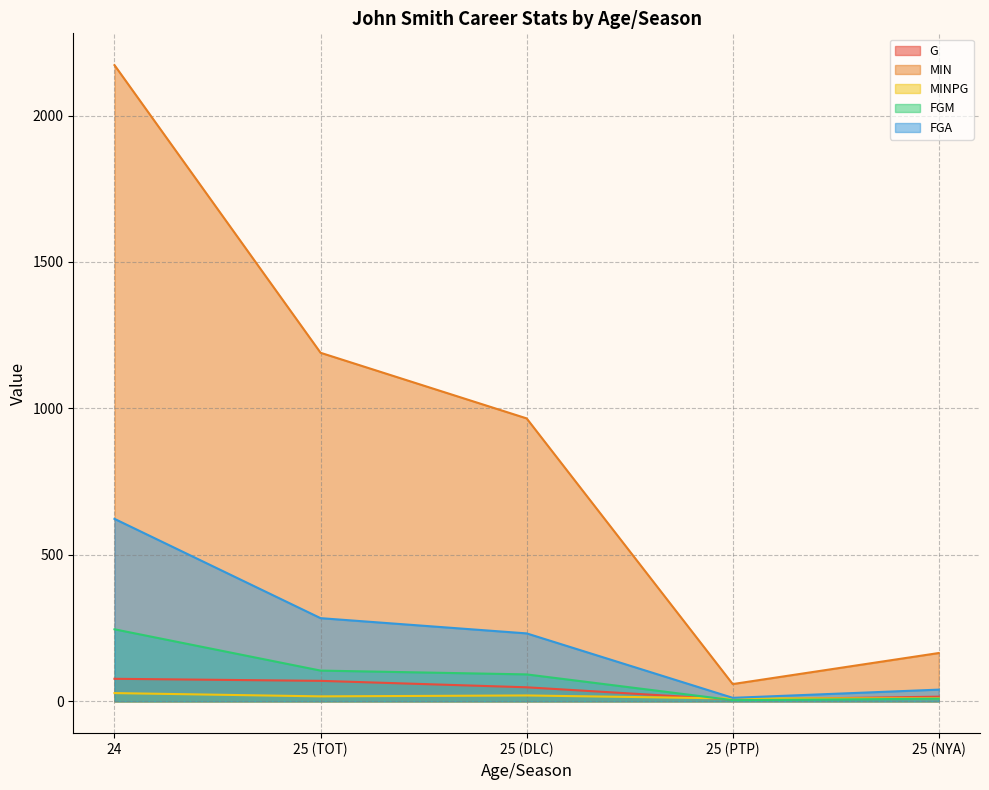

Reading left to right, list all the values displayed in this chart.

G: 77.0	70.0	48.0	6.0	16.0
MIN: 2172.0	1190.0	966.0	59.0	165.0
MINPG: 28.2	17.0	20.1	9.8	10.3
FGM: 246.0	105.0	92.0	4.0	9.0
FGA: 623.0	284.0	232.0	12.0	40.0